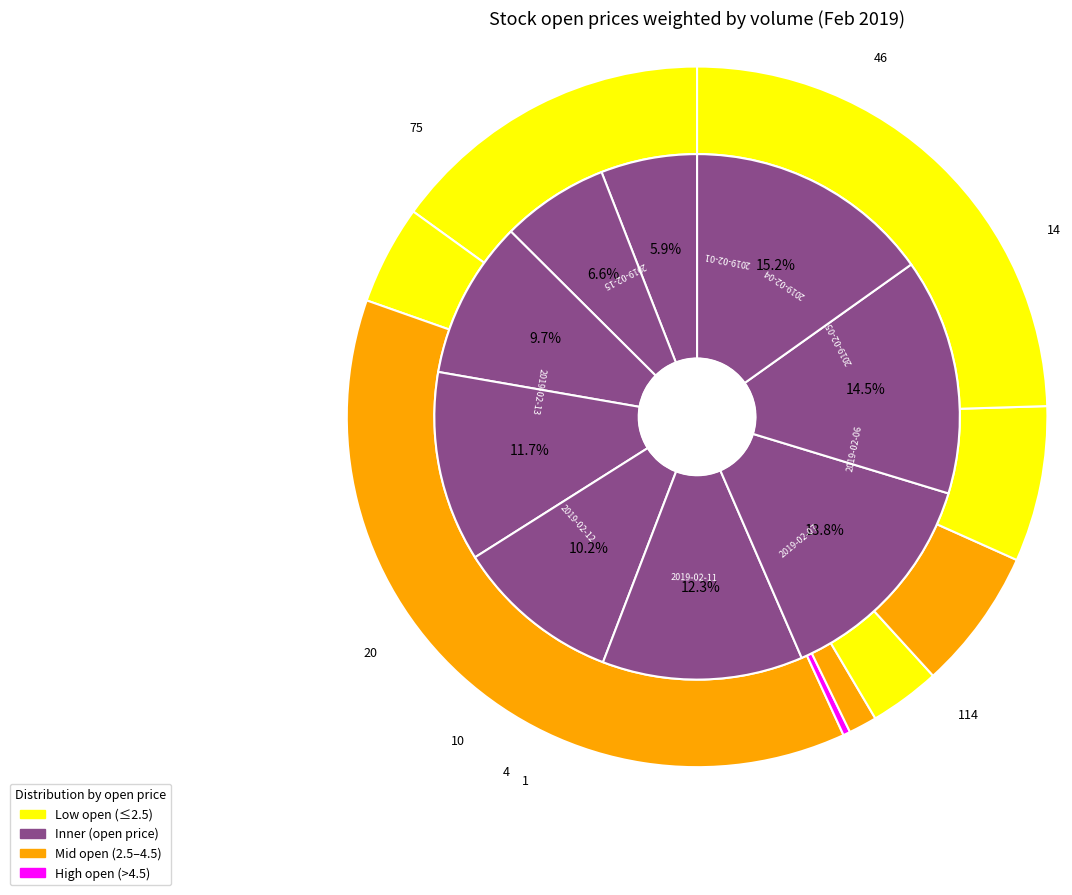

To the nearest percent, what is the combined percentage of 4 and 5?

5%